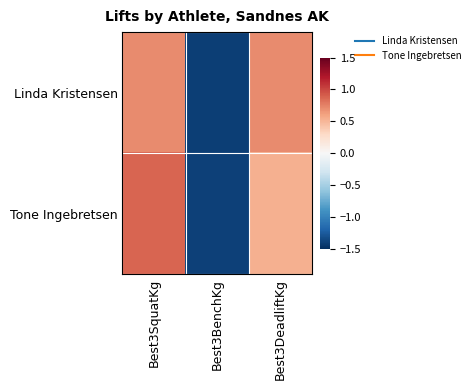

Reading left to right, what are all the values shown in this chart?

Linda Kristensen: Best3SquatKg=0.7	Best3BenchKg=-1.4	Best3DeadliftKg=0.7
Tone Ingebretsen: Best3SquatKg=0.9	Best3BenchKg=-1.4	Best3DeadliftKg=0.5